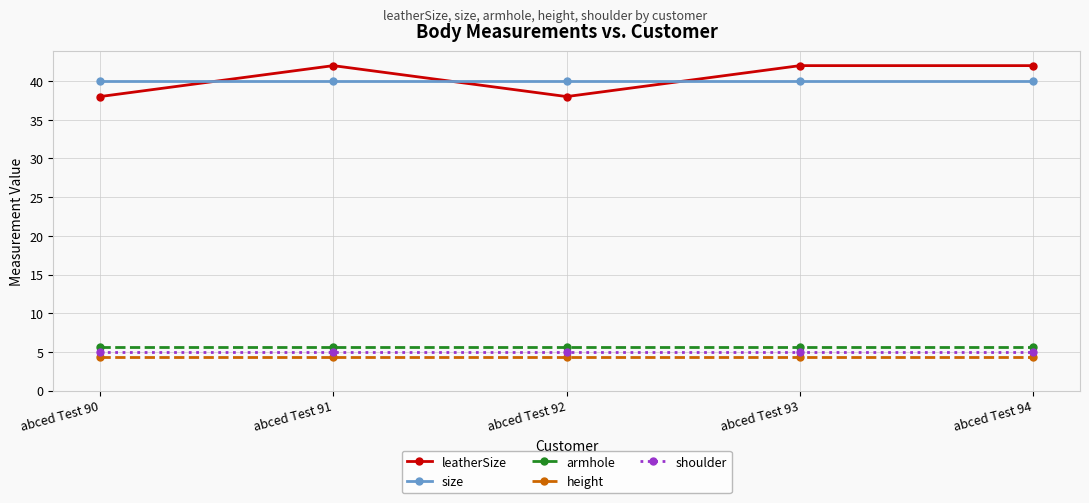

What is the total value across all series at abced Test 93?

97.0